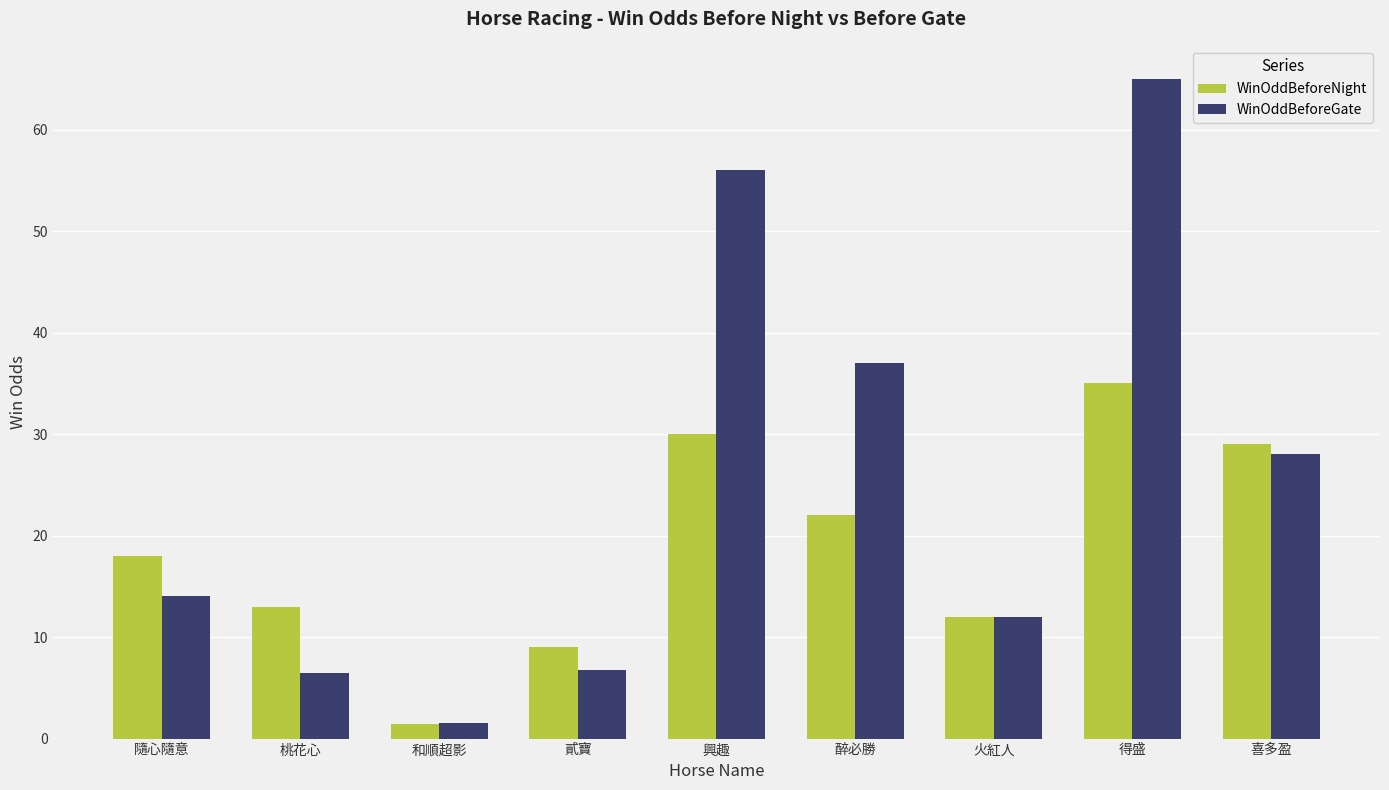

True or false: WinOddBeforeNight has a value of 30.0 at 興趣.

True